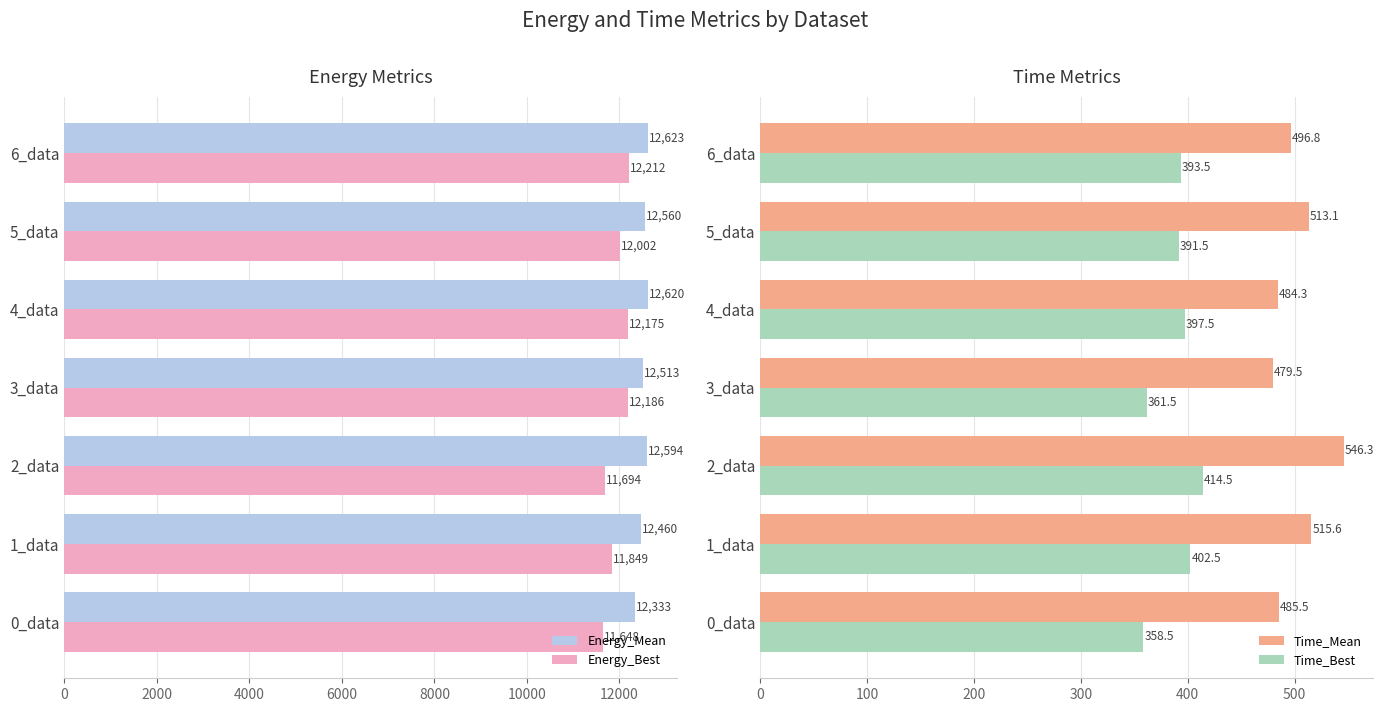

Which series has the largest range (max minus min)?

Energy_Best